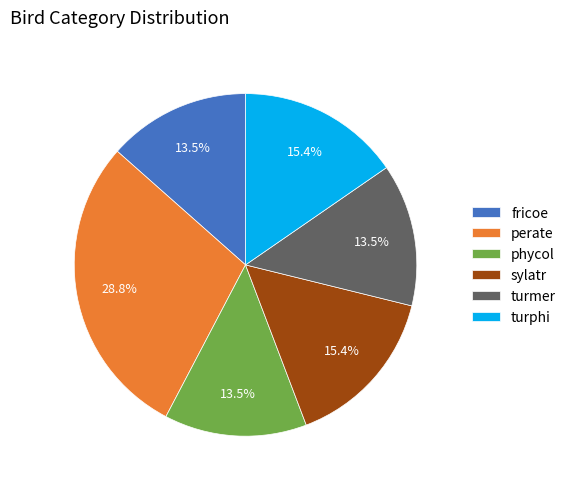

Is there a majority slice in this chart?

No